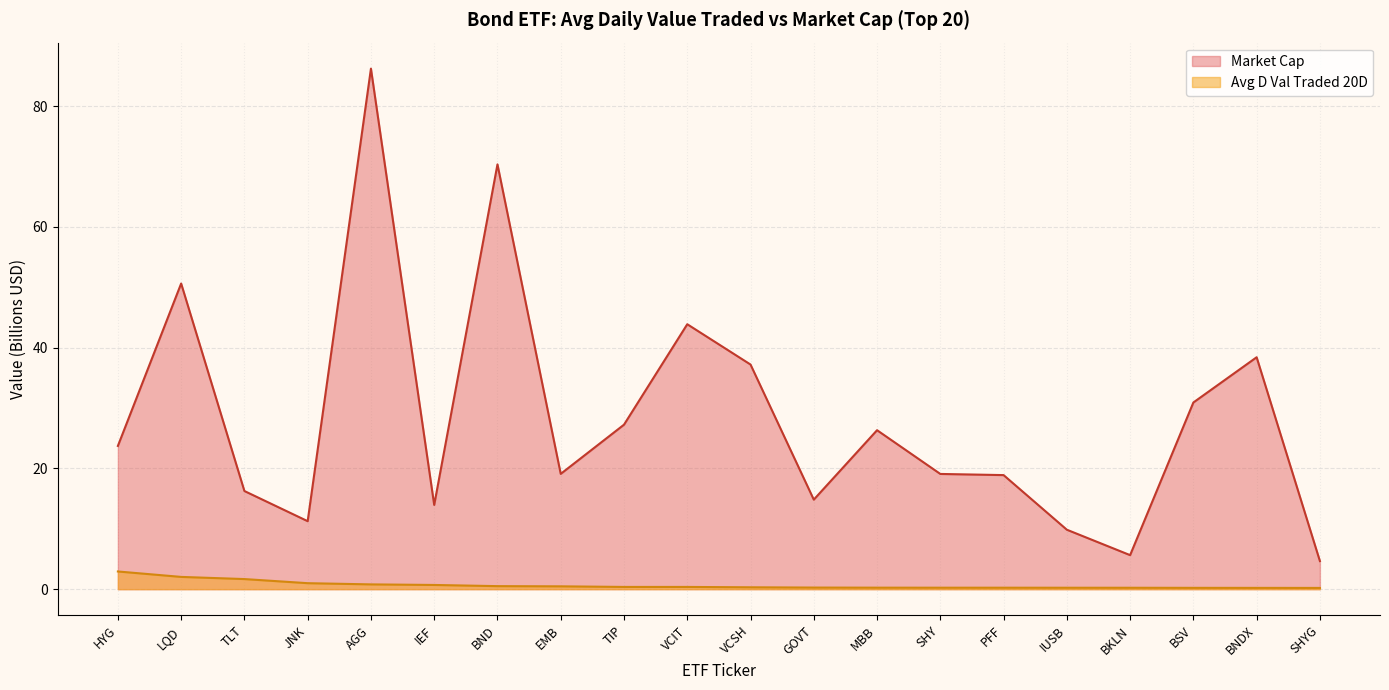

Rank the categories by Market Cap value from lowest to highest.

SHYG, BKLN, IUSB, JNK, IEF, GOVT, TLT, PFF, SHY, EMB, HYG, MBB, TIP, BSV, VCSH, BNDX, VCIT, LQD, BND, AGG